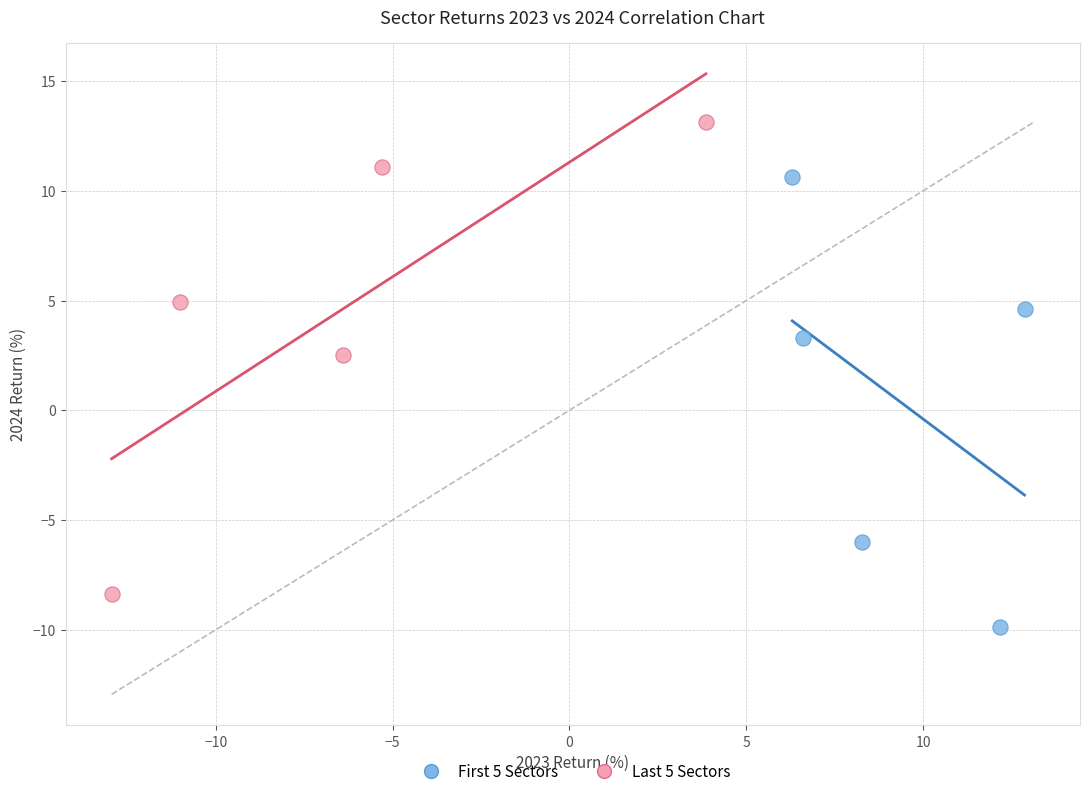

What are all the series names shown in the legend?

First 5 Sectors, Last 5 Sectors